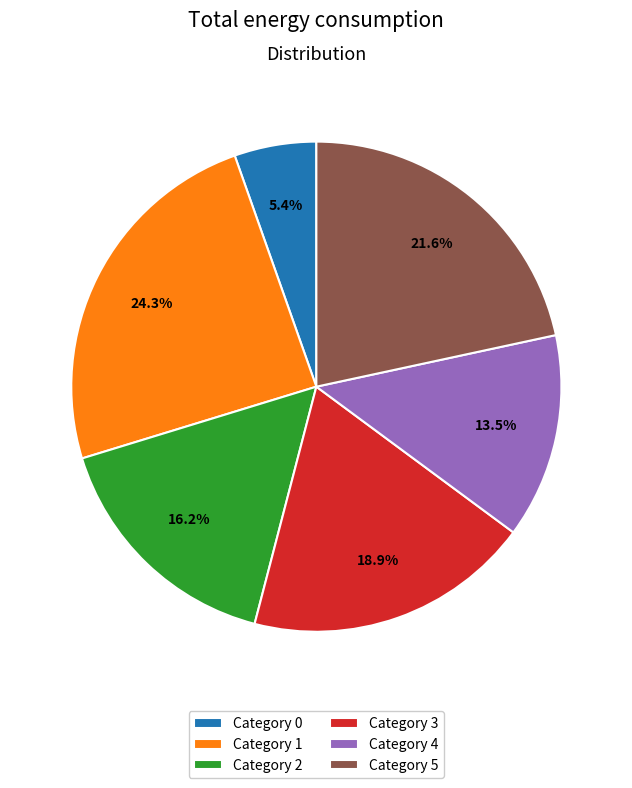

Which slice is the largest?

Category 1